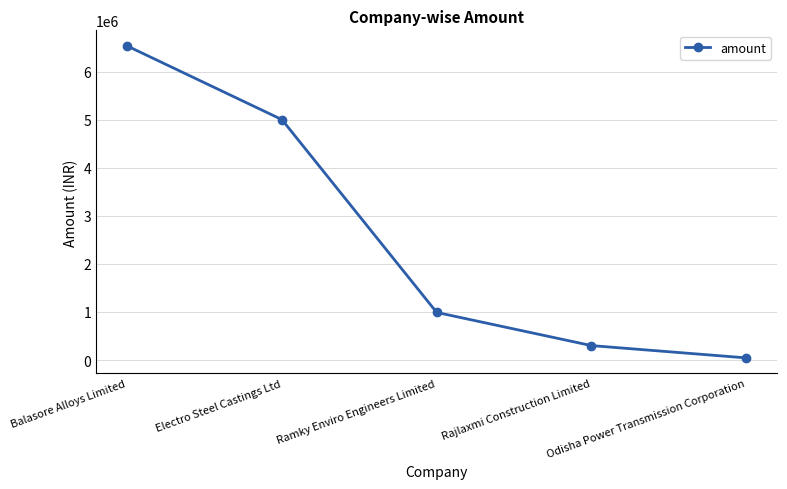

Which has a higher value, Odisha Power Transmission Corporation or Electro Steel Castings Ltd?

Electro Steel Castings Ltd